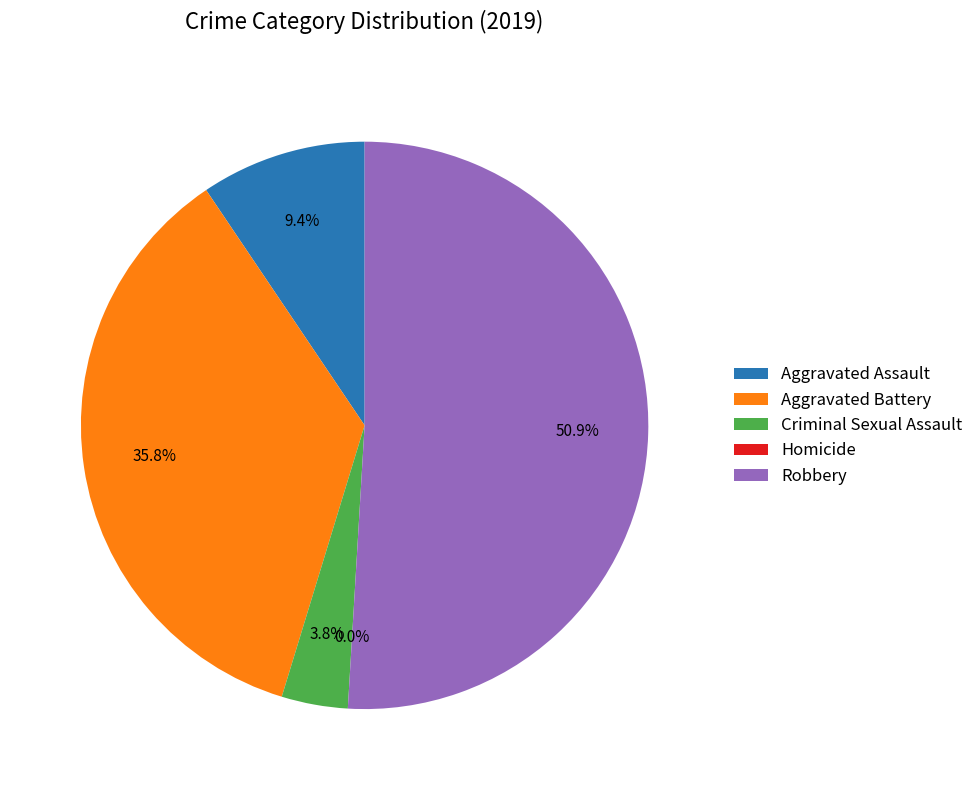

Is it true that Criminal Sexual Assault is 4% of the pie?

True